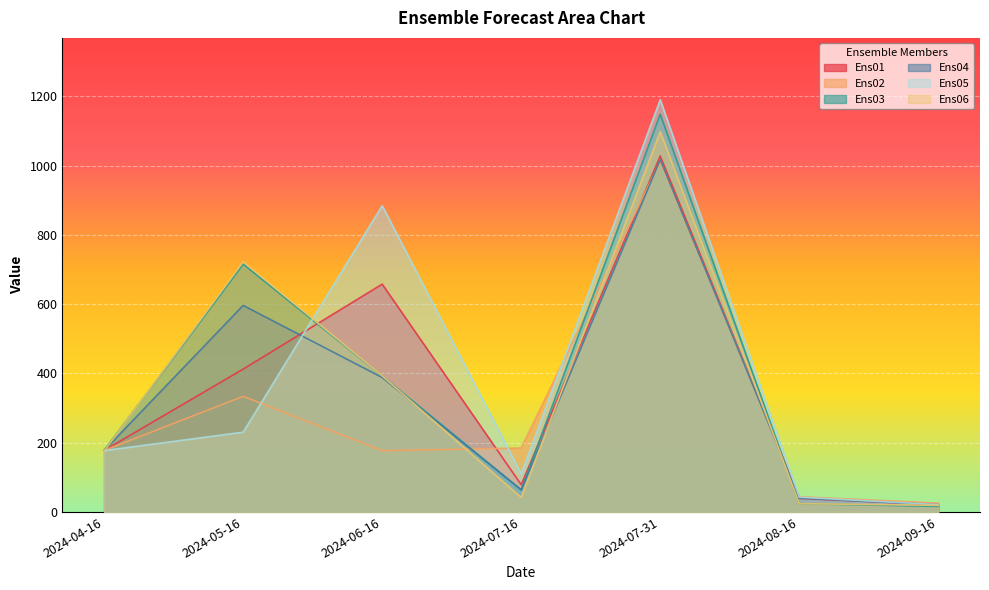

Rank the series at 2024-09-16 from highest to lowest value.

Ens02, Ens05, Ens04, Ens01, Ens06, Ens03